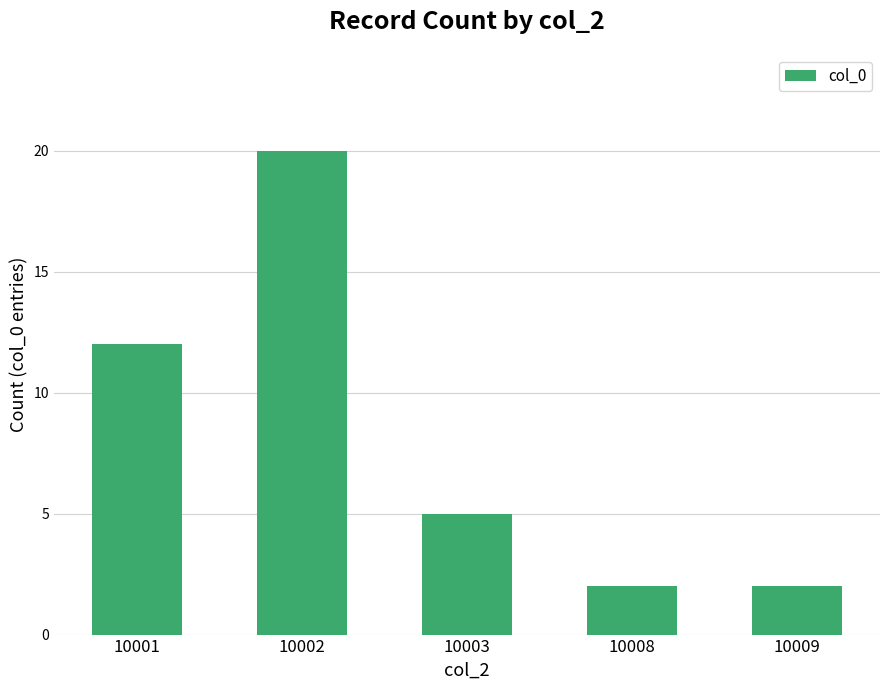

Where is the data nearest to the value 11?

10001